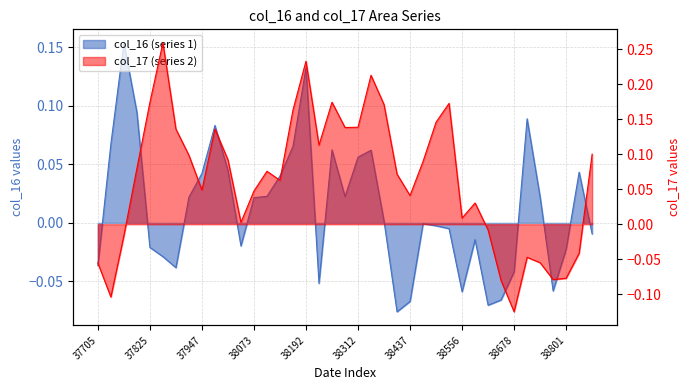

What is the minimum value for col_16 (series 1)?

-0.1